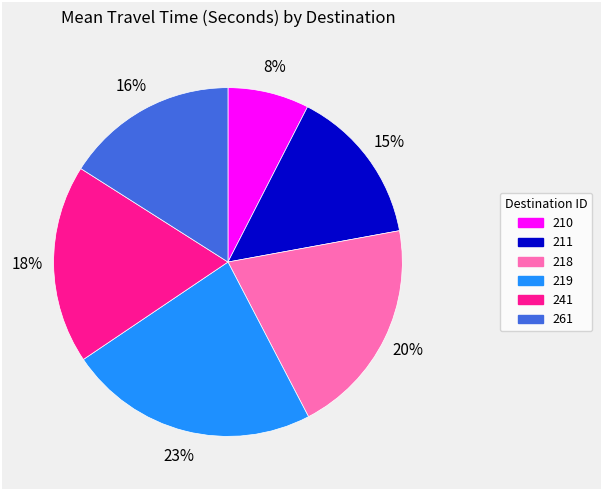

How many slices are in this pie chart?

6